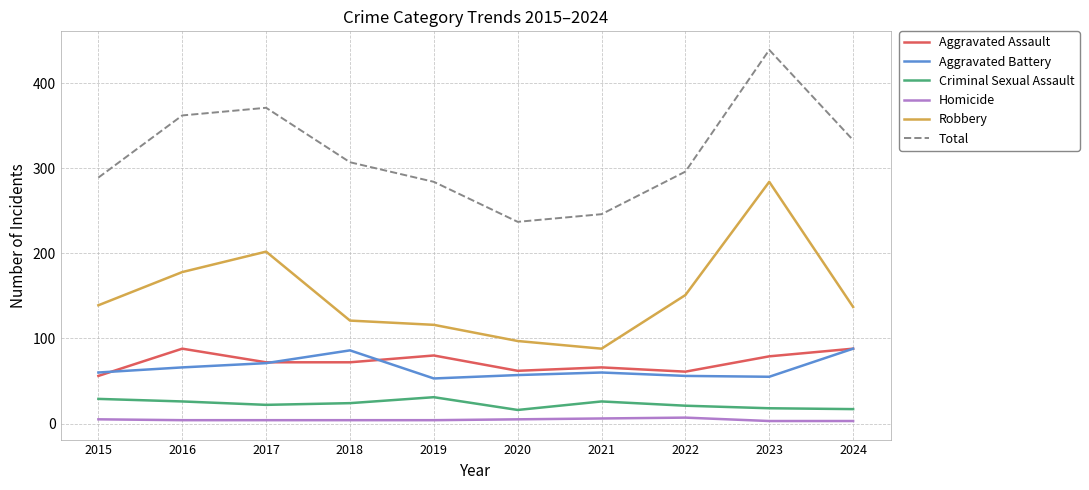

Which series has the largest total across all categories?

Total